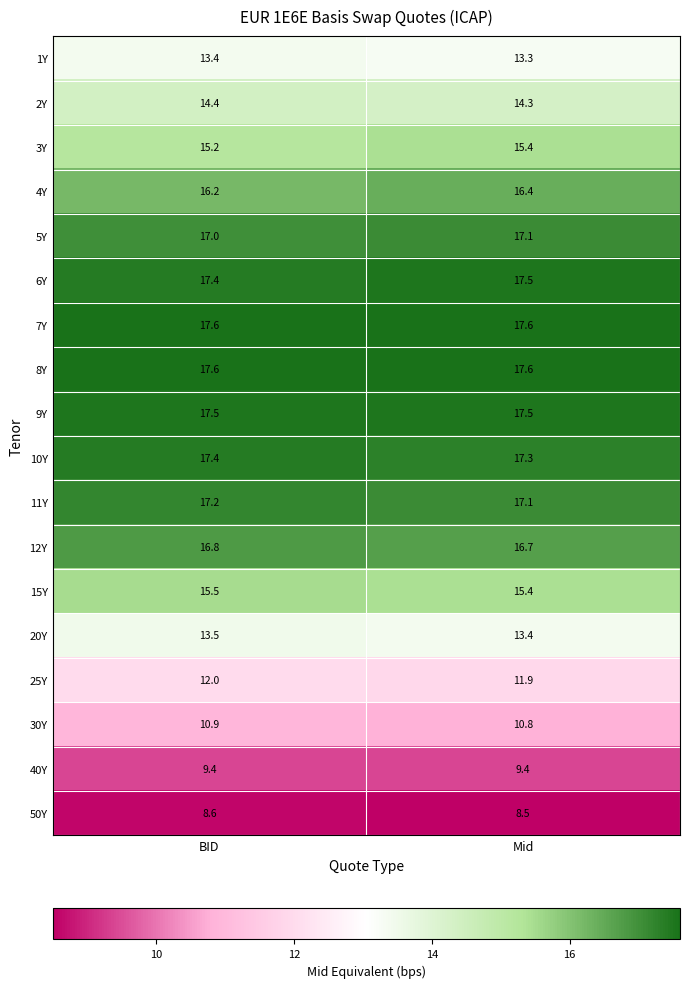

What is the approximate value of 1Y at BID?

13.4